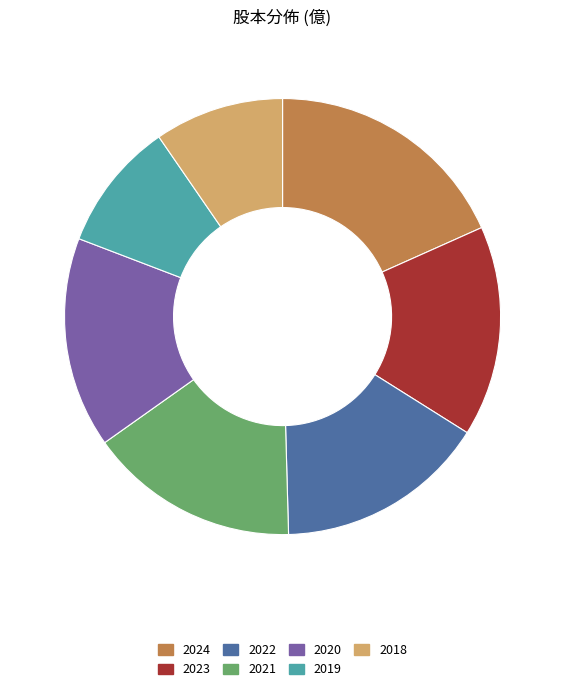

What is the ratio of the value at 2021 to the value at 2020?

1.0